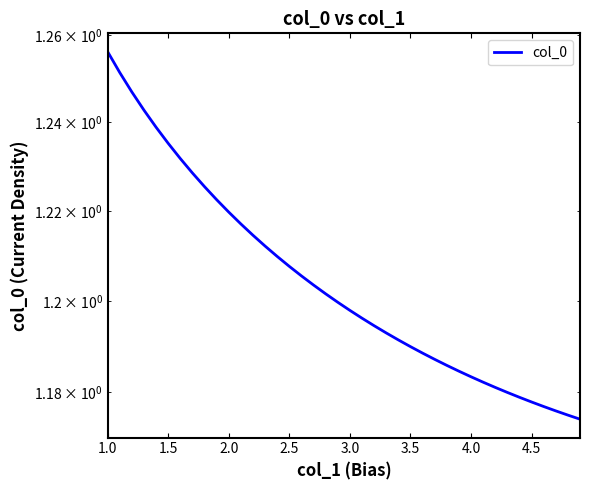

Does the chart have visible grid lines?

No